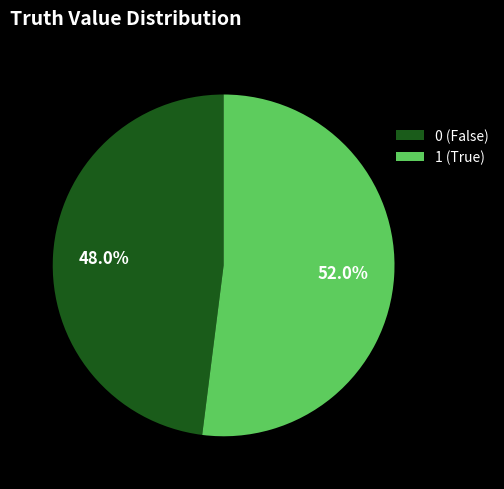

Combined, do 0 (False) and 1 (True) account for over 50%?

Yes